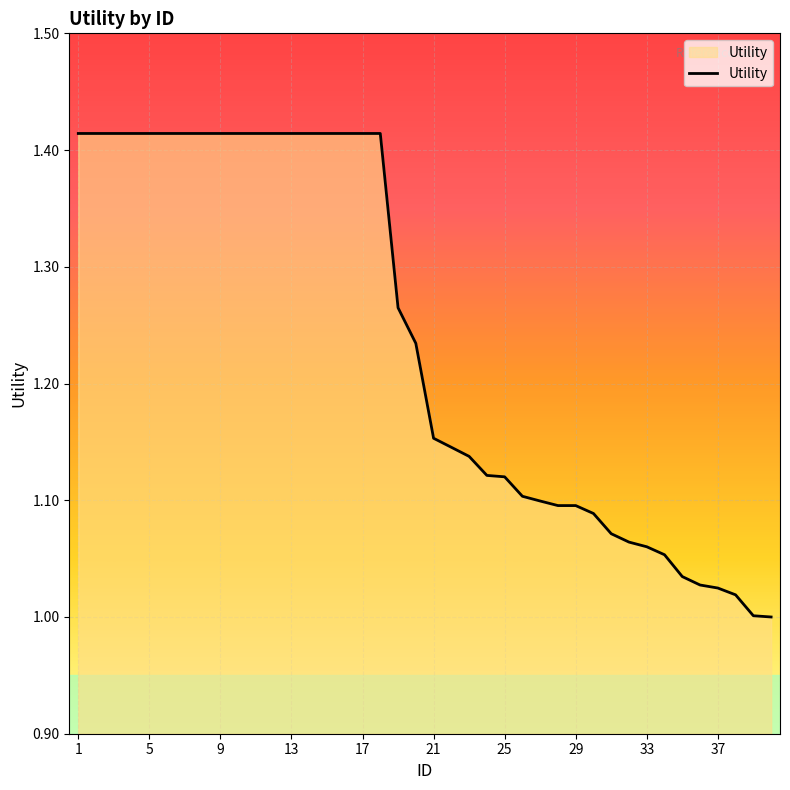

The chart shows a value of 1.0 at 9. True or false?

False